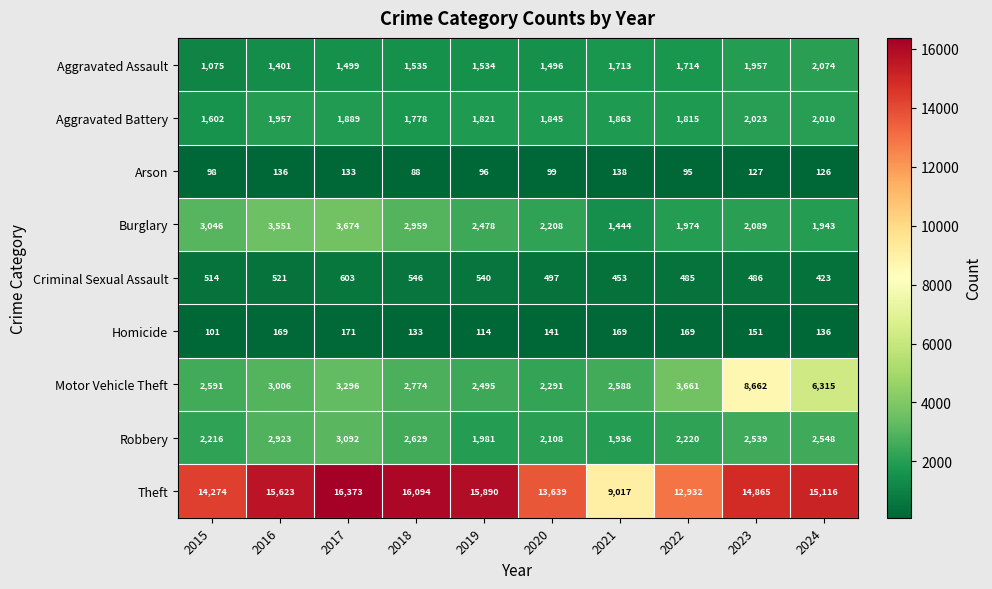

What is the total value across all series at 2019?

26949